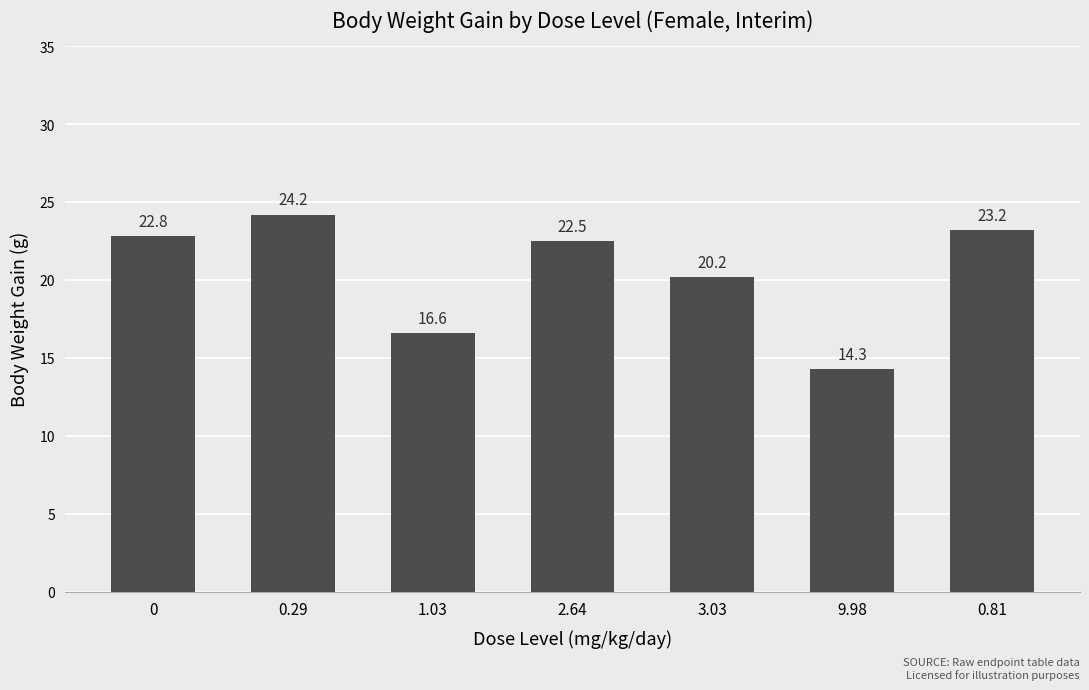

What is the maximum value shown in the chart?

24.2